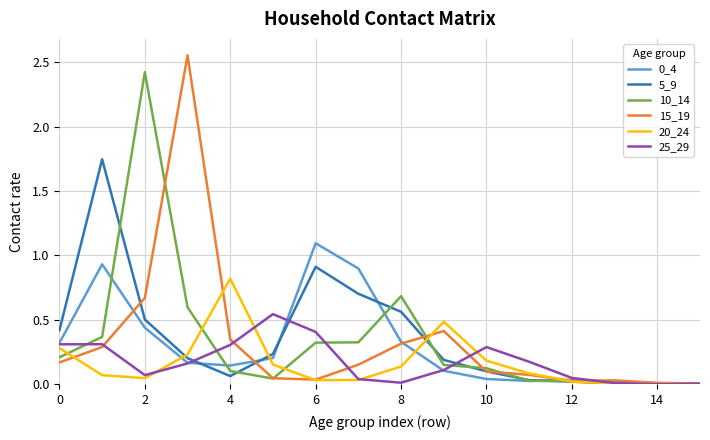

Which series has the widest spread of values?

15_19